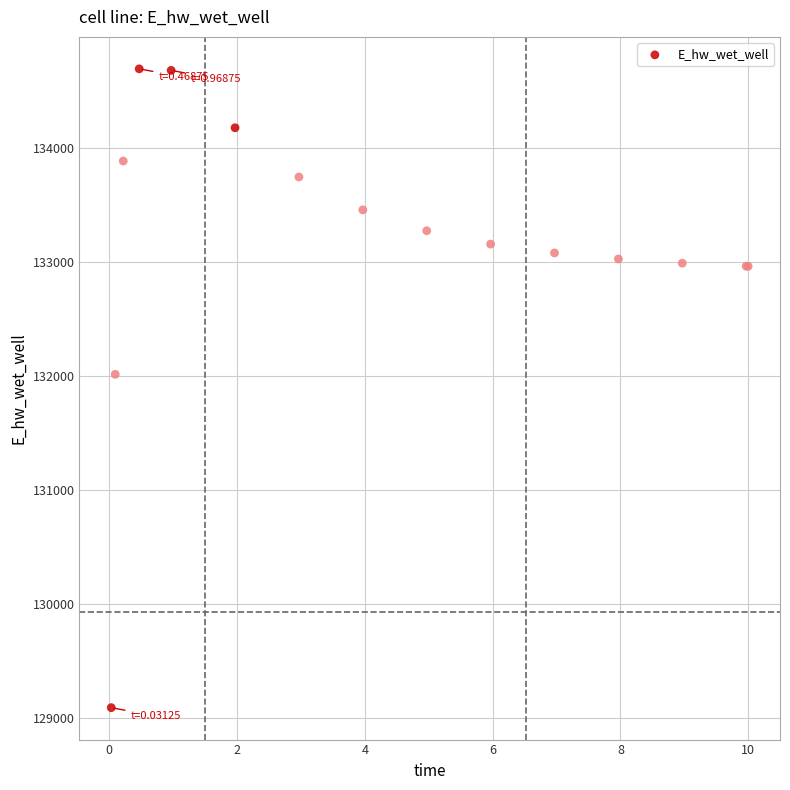

What Y value in the scatter plot is closest to 131891?

132013.3